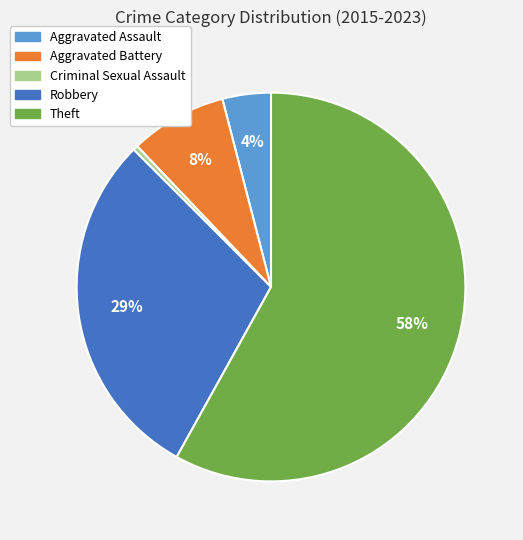

How many slices are in this pie chart?

5